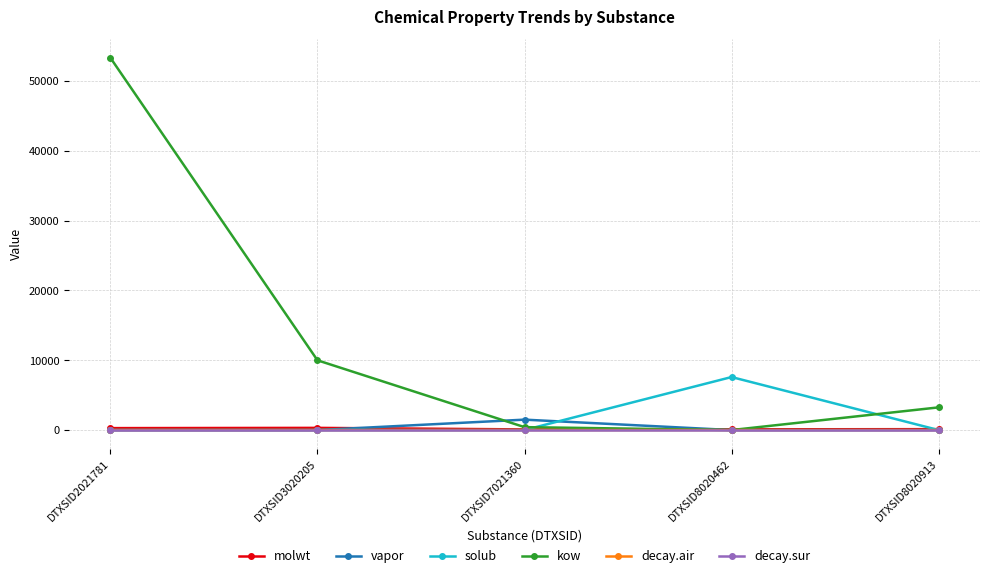

Which series has the largest total across all categories?

kow